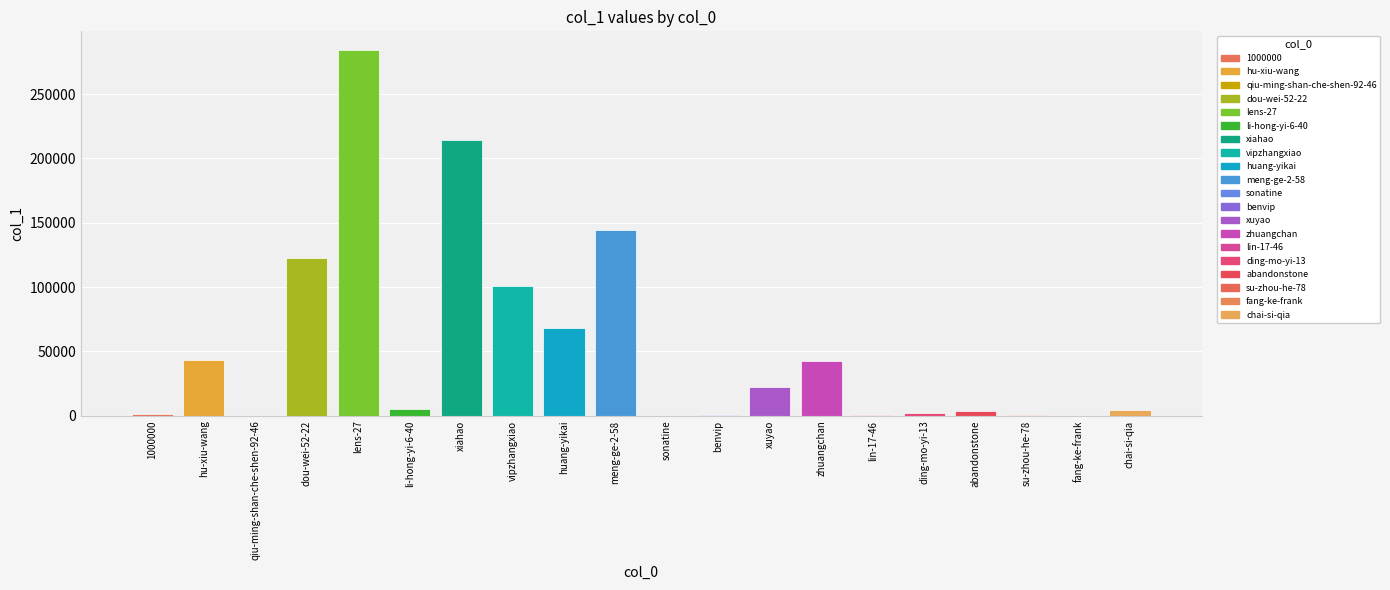

Is it true that the value at vipzhangxiao is 100881?

True